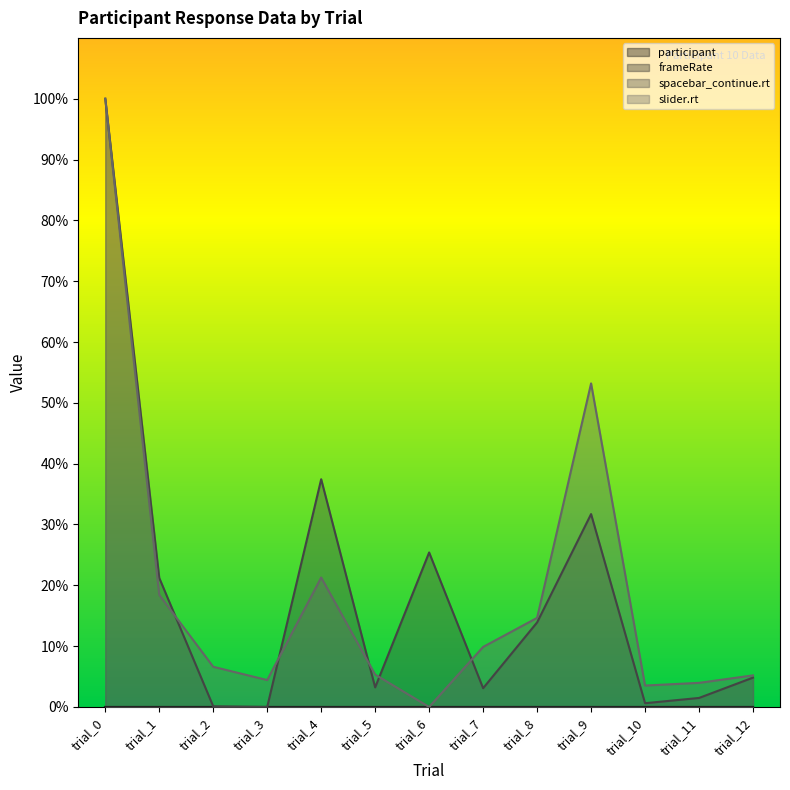

The value of slider.rt at trial_6 is 0.0. True or false?

True